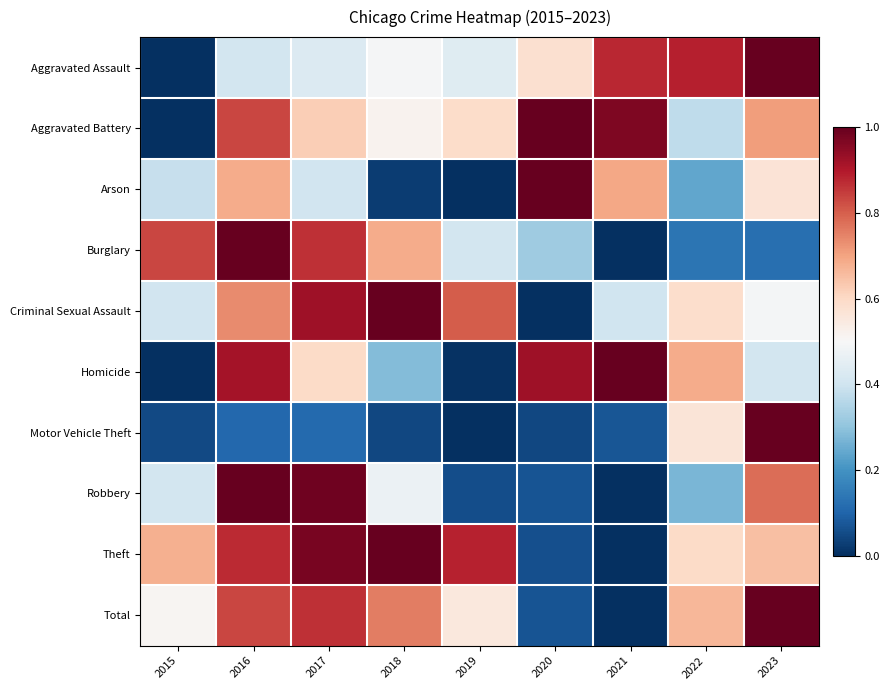

Rank the series by their maximum value, from highest to lowest.

Aggravated Assault, Aggravated Battery, Arson, Burglary, Criminal Sexual Assault, Homicide, Motor Vehicle Theft, Robbery, Theft, Total